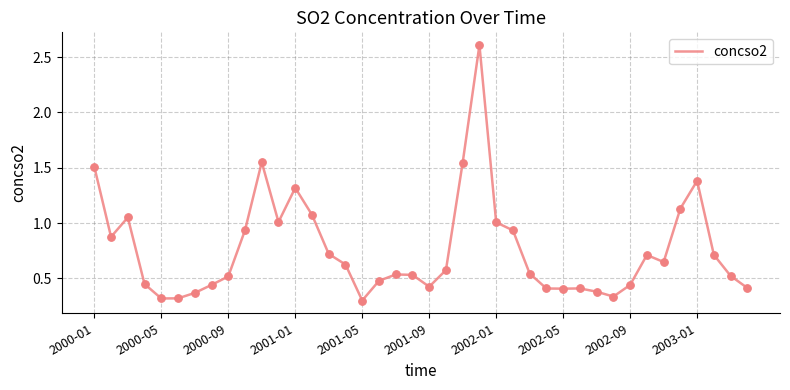

What is the difference between the maximum and minimum values?

2.3